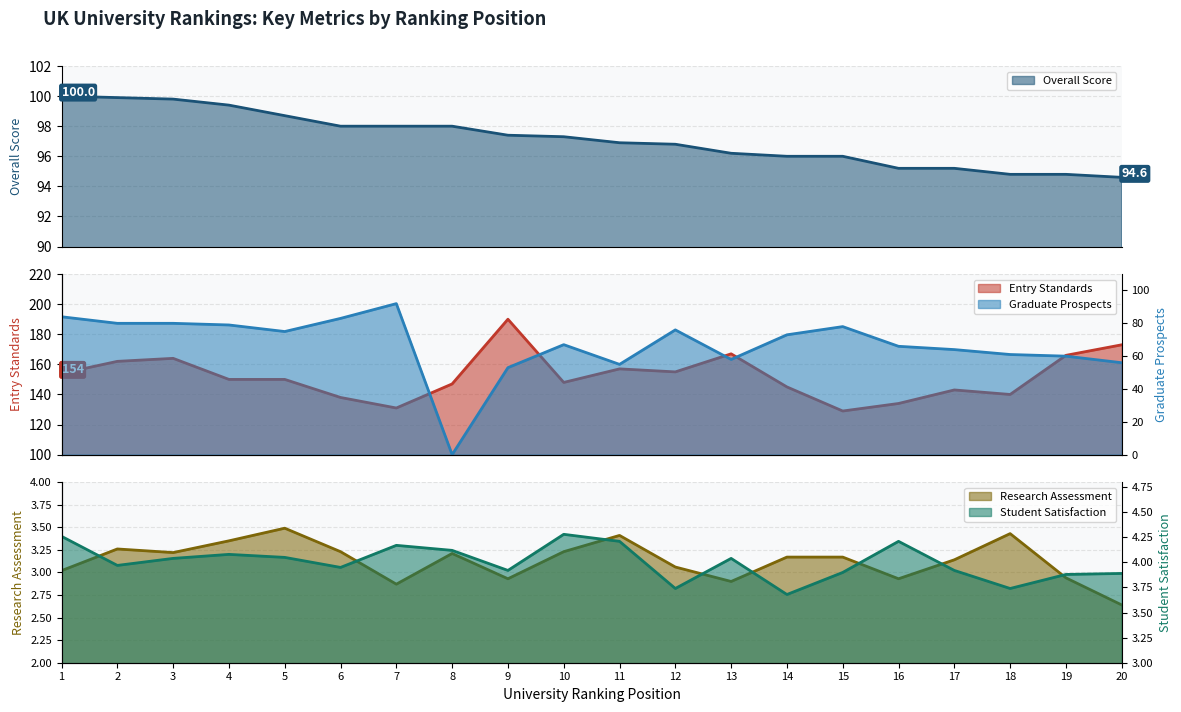

Does the chart have visible grid lines?

Yes